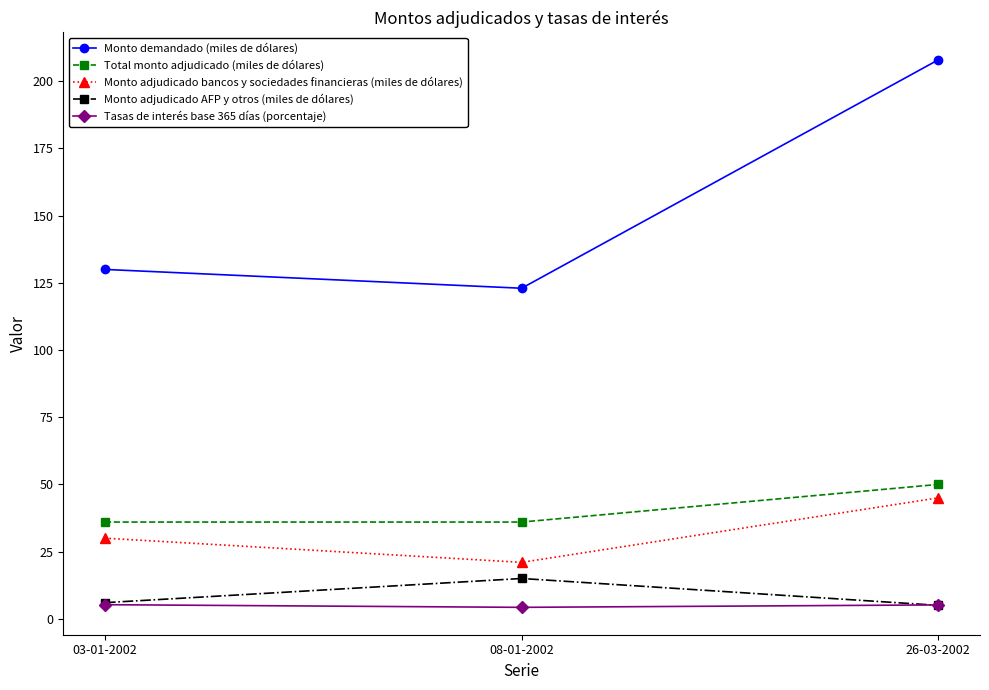

The value of Total monto adjudicado (miles de dólares) at 08-01-2002 is 63.4. True or false?

False